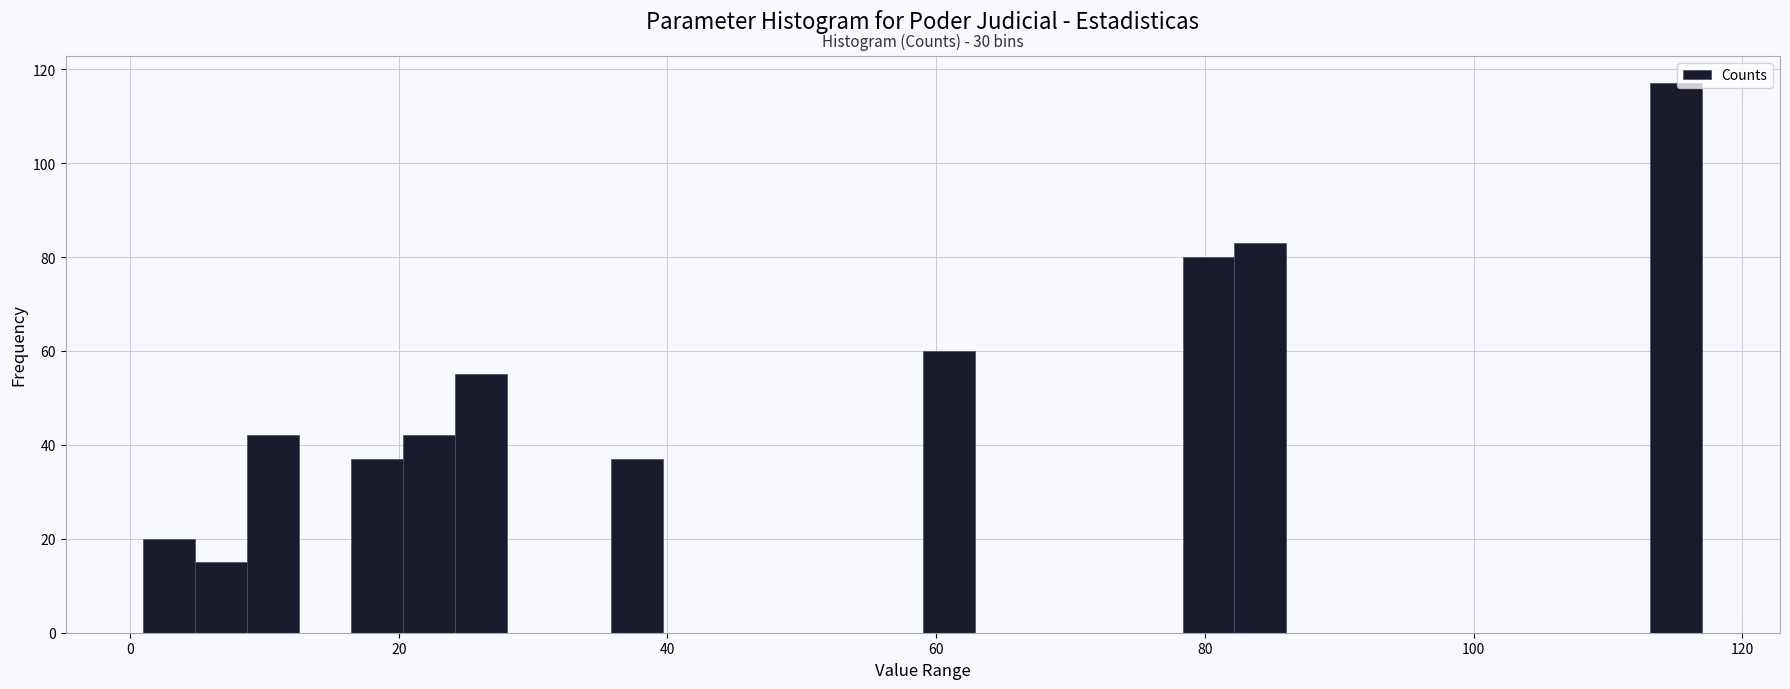

Read against the x-axis, roughly where is the centre of the tallest bar?

116